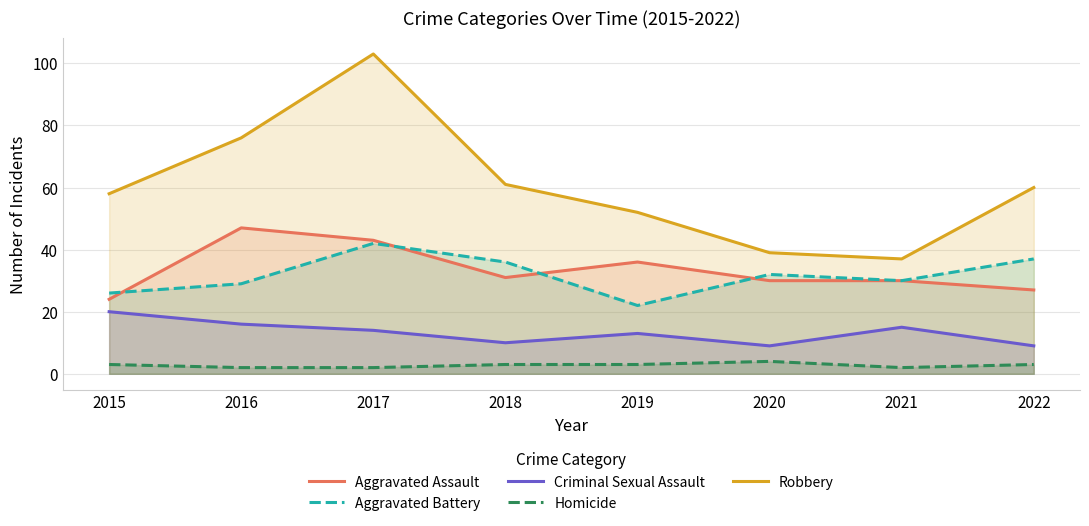

Between 2016 and 2018, which is larger?

2016